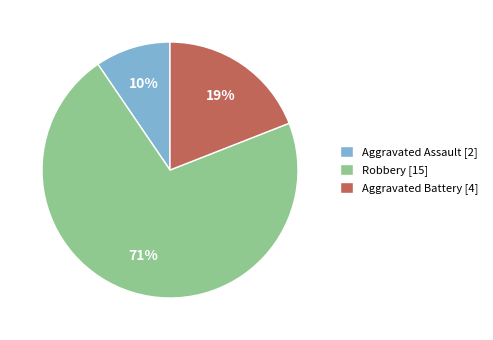

Does Aggravated Battery account for over 50% of the chart?

No